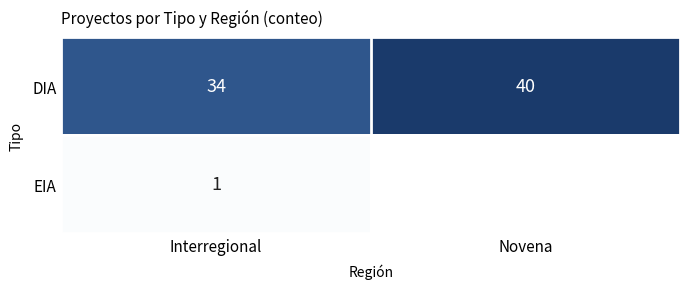

At which label does DIA reach its peak?

Novena